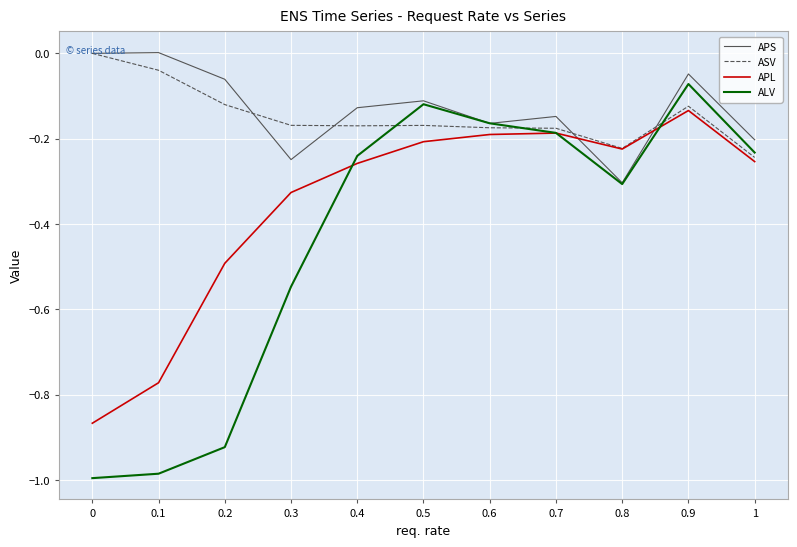

Is this an area chart (filled region under the line)?

No